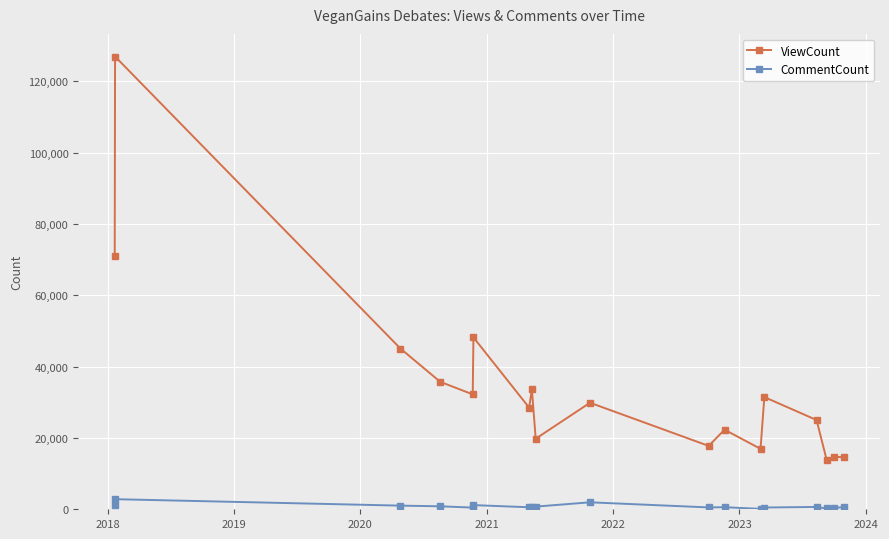

Which series has the largest total across all categories?

ViewCount